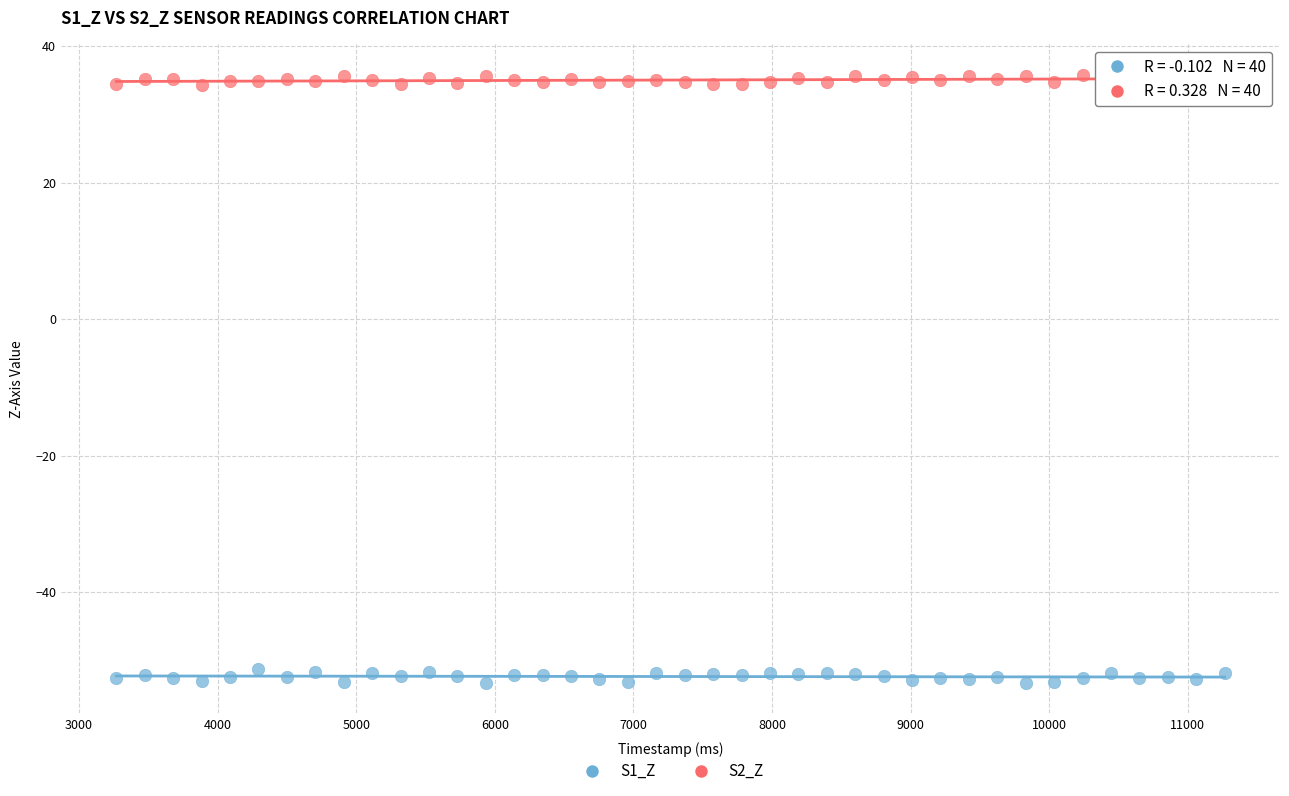

Across all data points, what is the range of Y values (max minus min)?

89.1